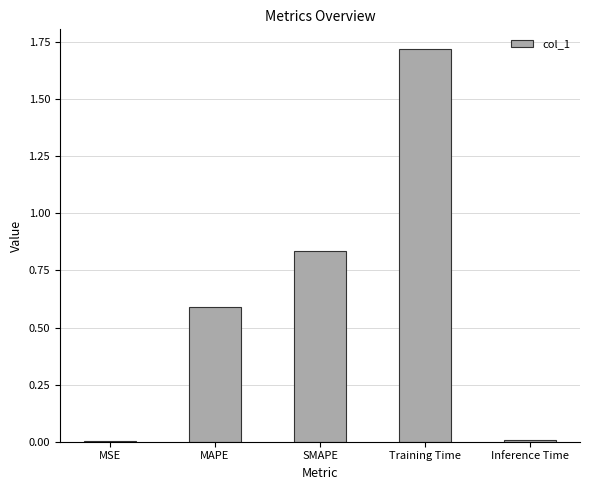

What is the sum of the values at MAPE and Training Time?

2.3